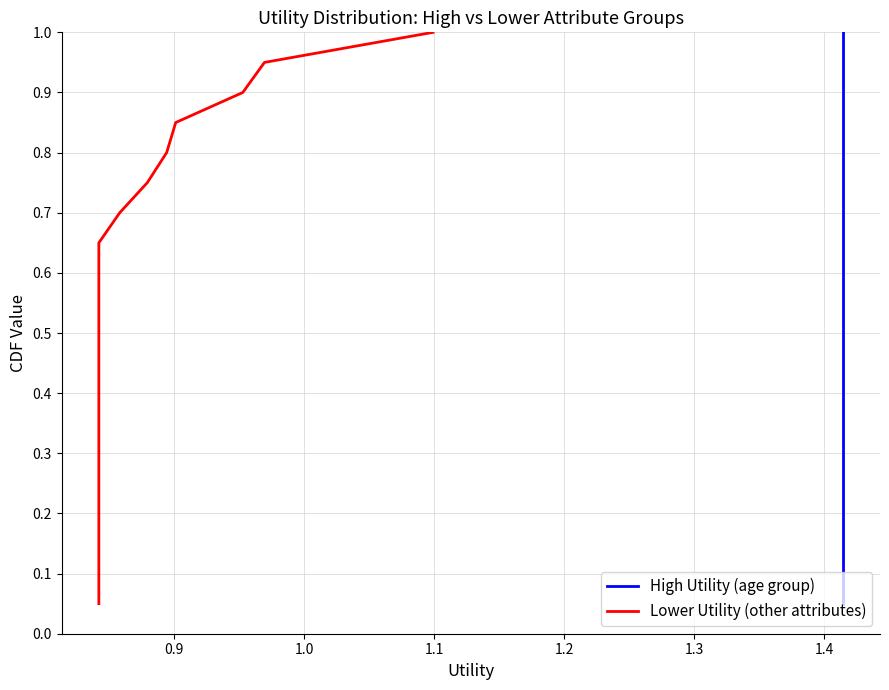

True or false: High Utility (age group) and Lower Utility (other attributes) cross at least once.

False